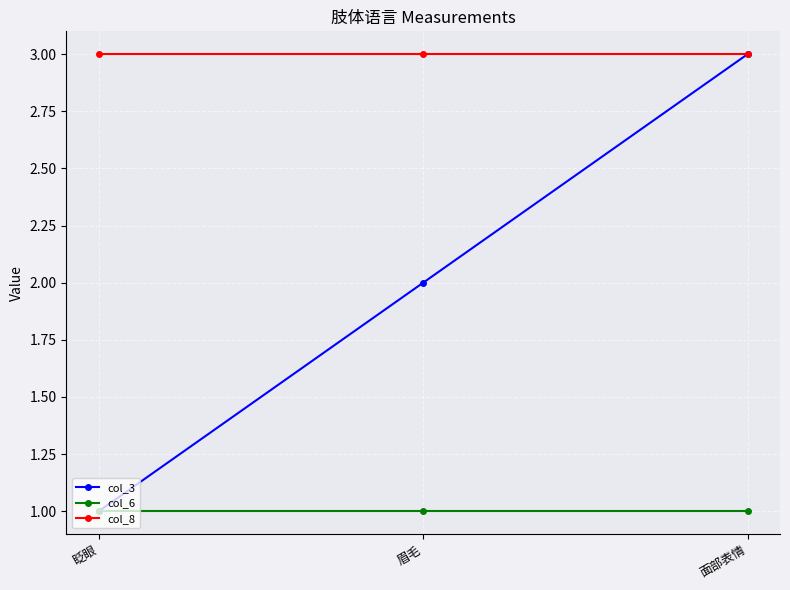

What is the label of the 1st point from the right?

面部表情